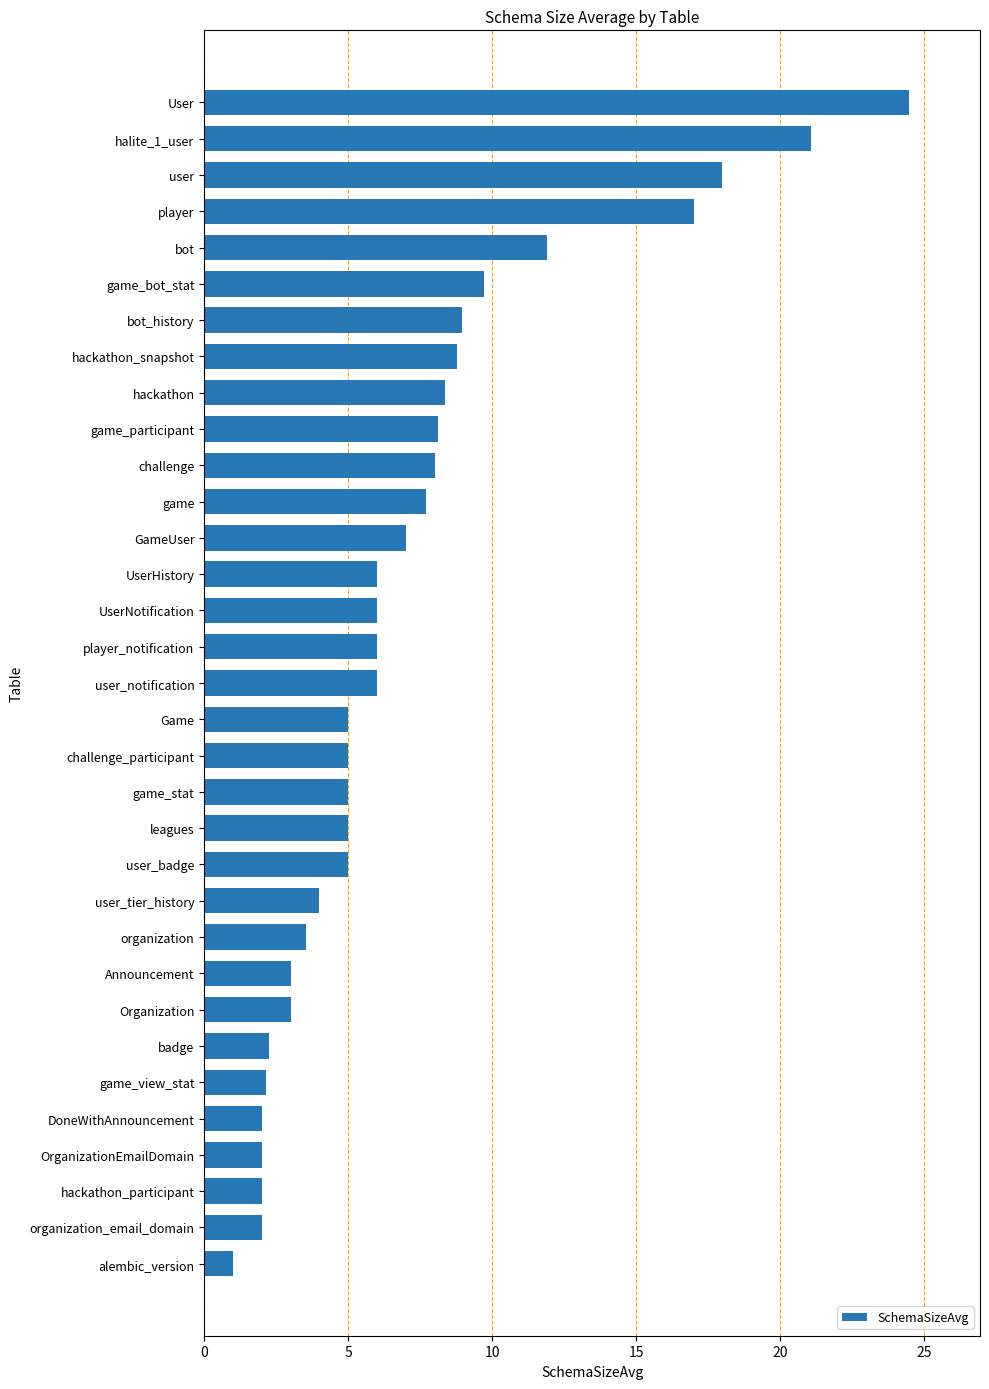

At which category does the chart reach its minimum across all series?

alembic_version